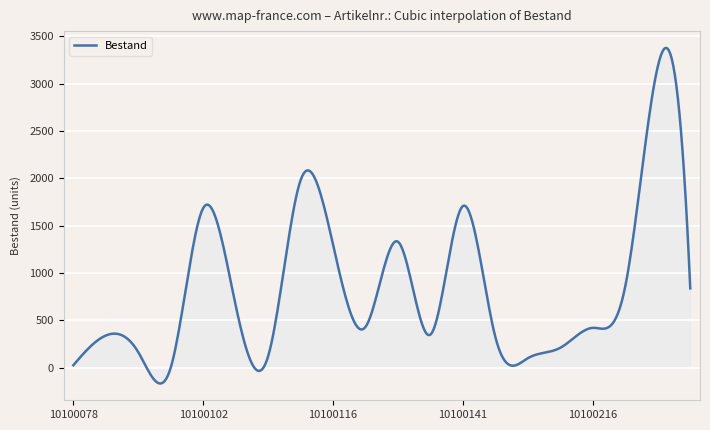

What is the minimum value shown in the chart?

-168.0